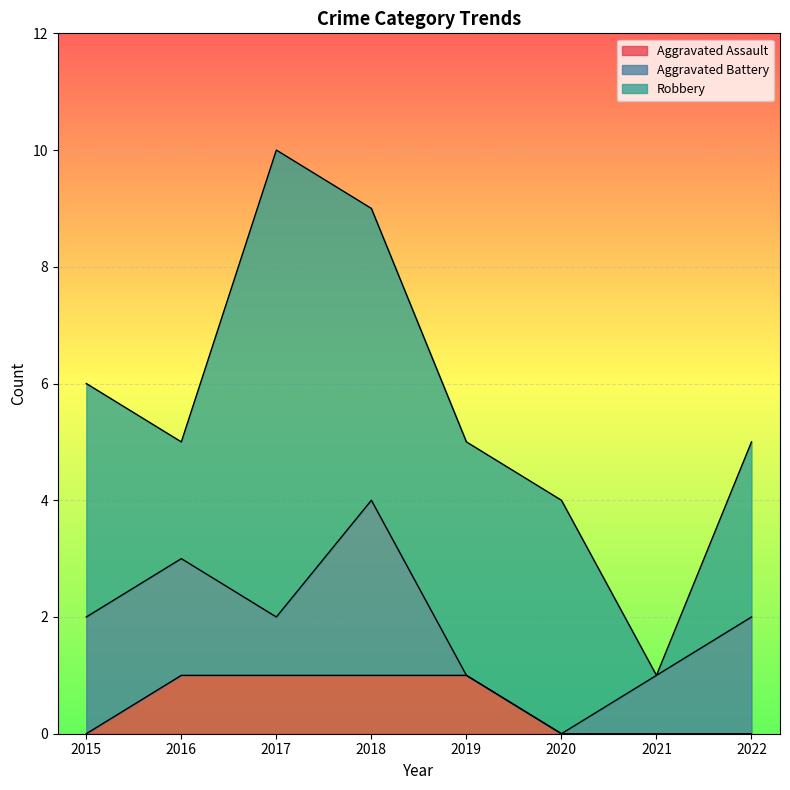

Which series changed the most between 2015 and 2018?

Aggravated Assault